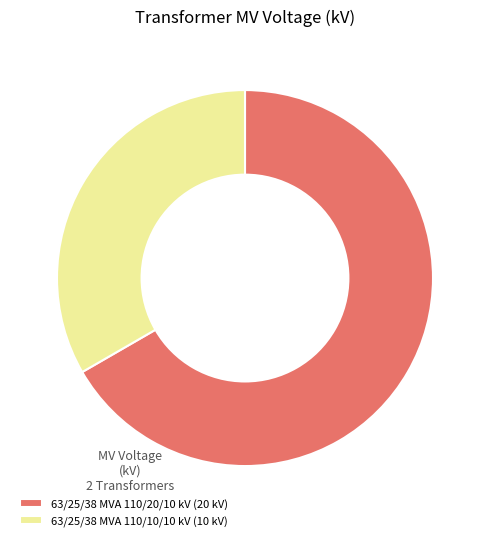

Combined, do 63/25/38 MVA 110/20/10 kV (20 kV) and 63/25/38 MVA 110/10/10 kV (10 kV) account for over 50%?

Yes